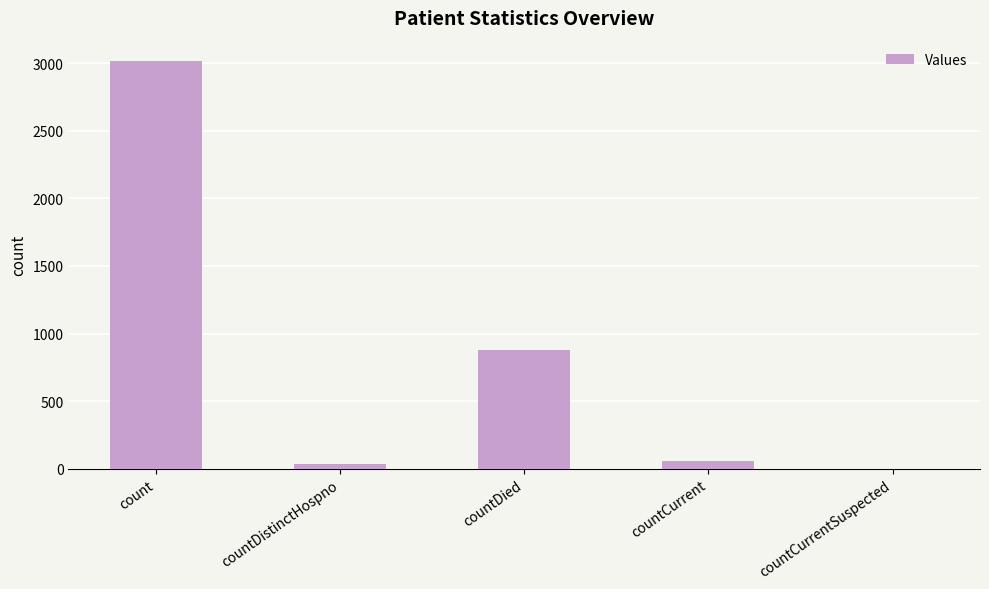

Between count and countDistinctHospno, which is larger?

count